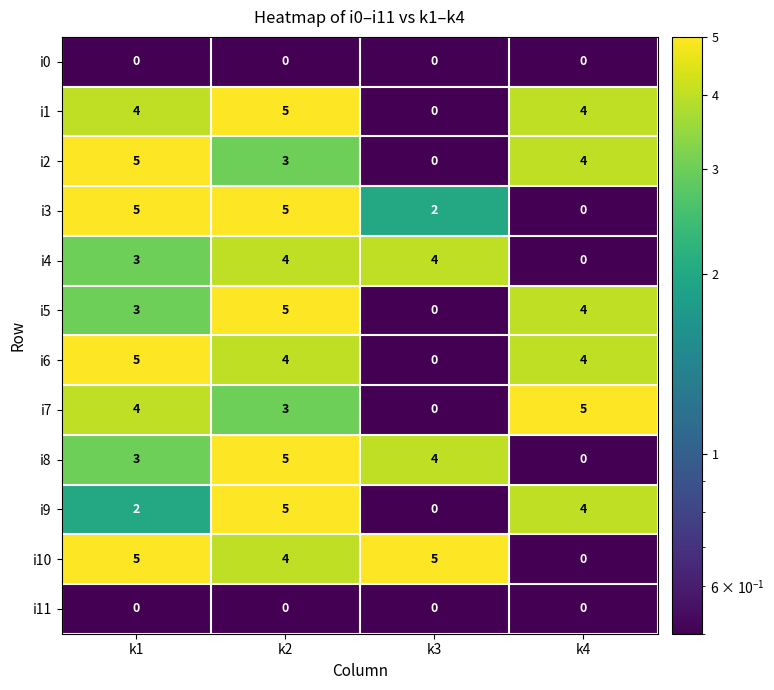

What is the difference between the highest and lowest values at k3?

5